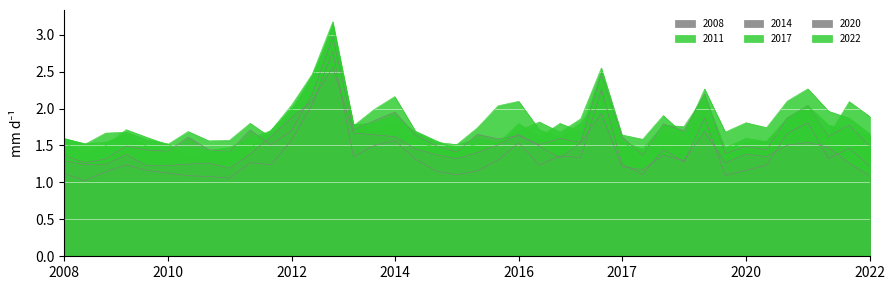

What is the lowest value of the 2020 series?

1.1